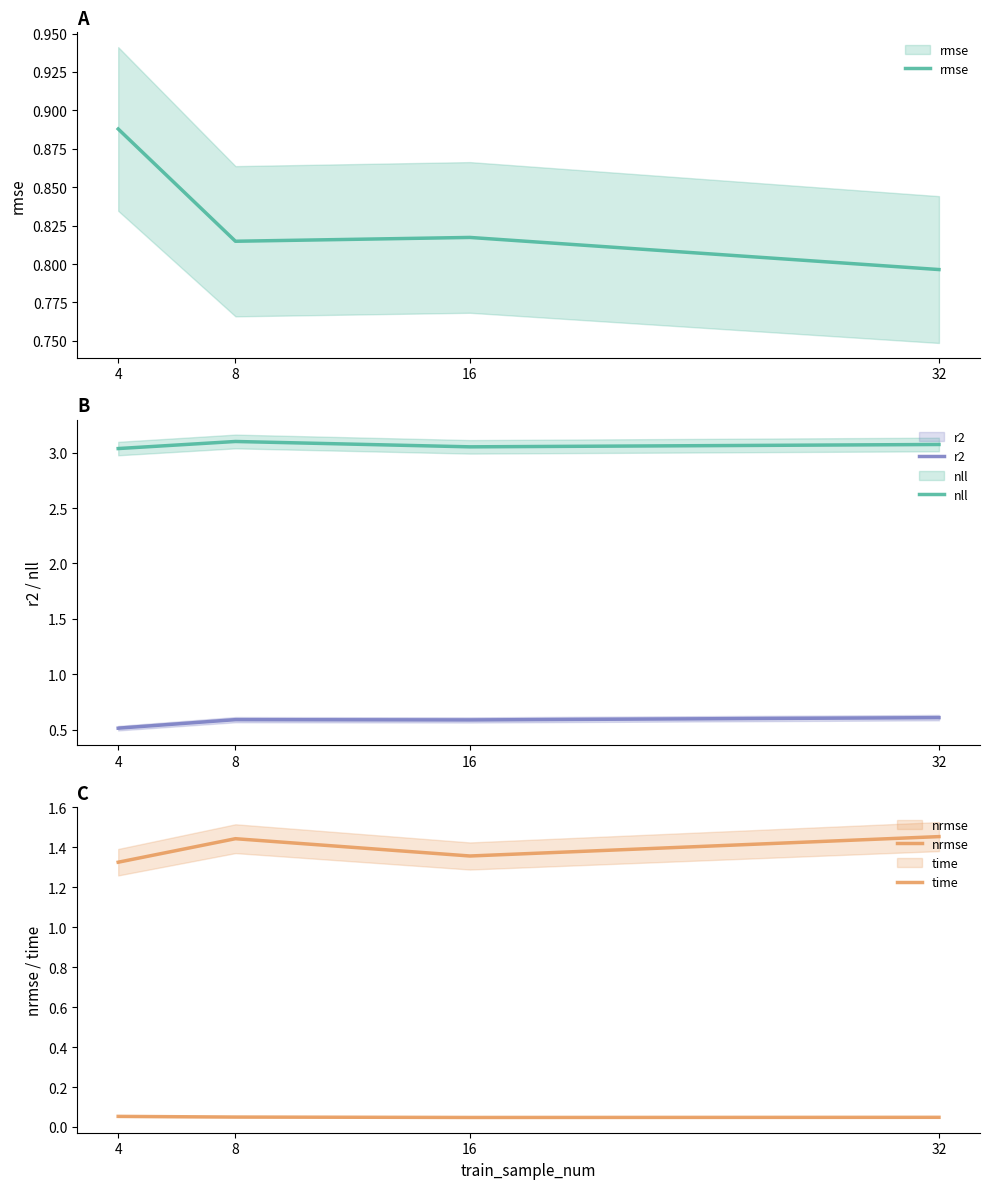

Which category has the lowest value in the r2 series?

4